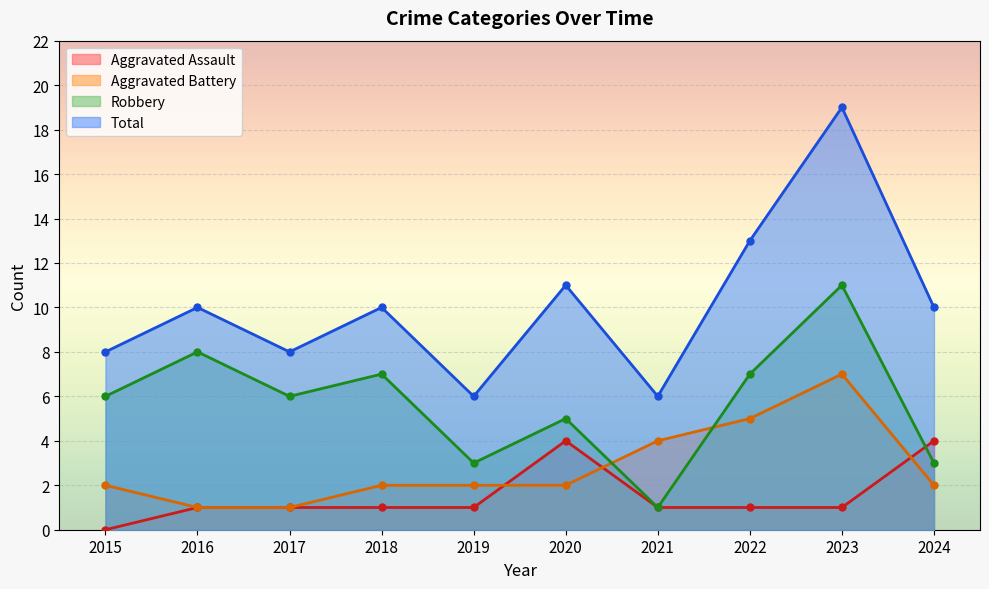

Which series changed the most between 2019 and 2020?

Total